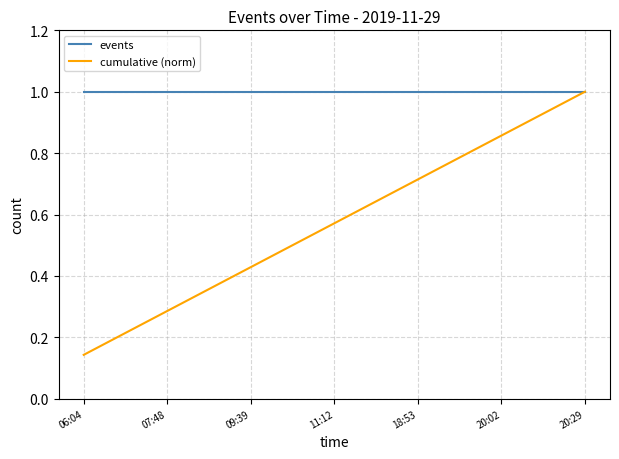

What position from the right is 06:04?

7